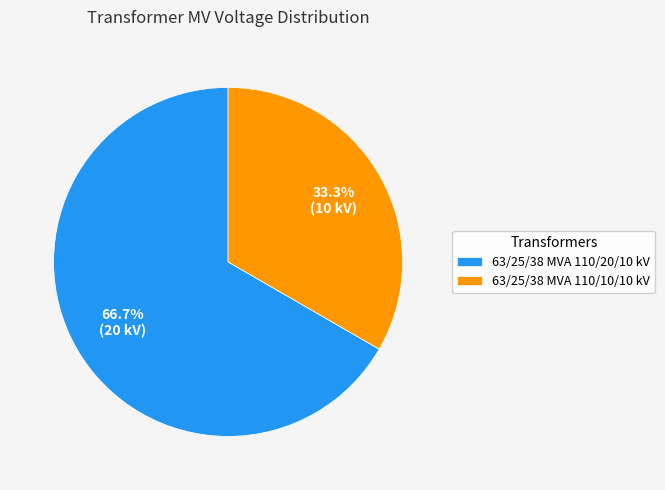

Rank the categories by value from highest to lowest.

63/25/38 MVA 110/20/10 kV, 63/25/38 MVA 110/10/10 kV